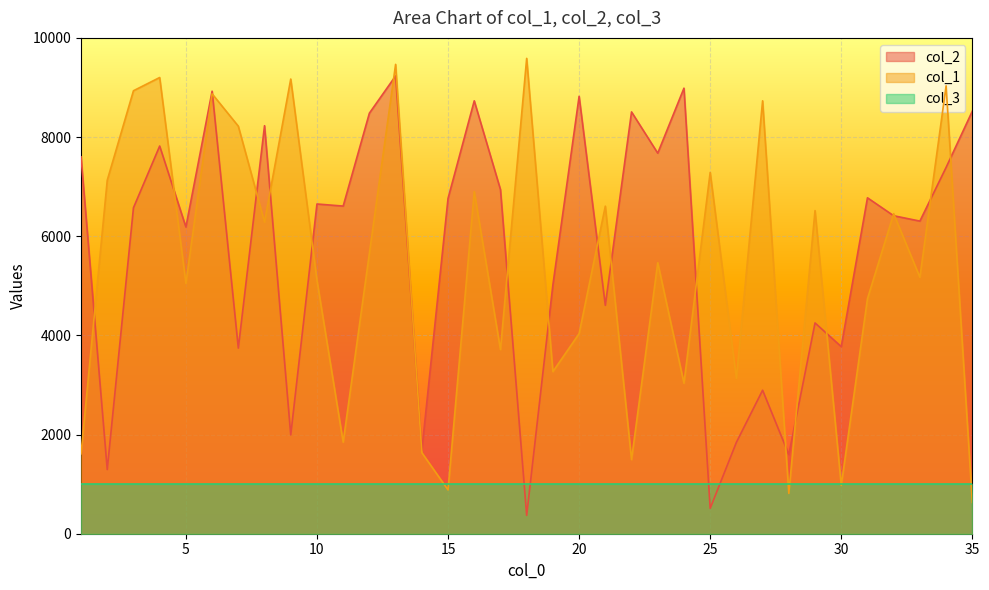

What is the spread (max minus min) of values at 24?

5950